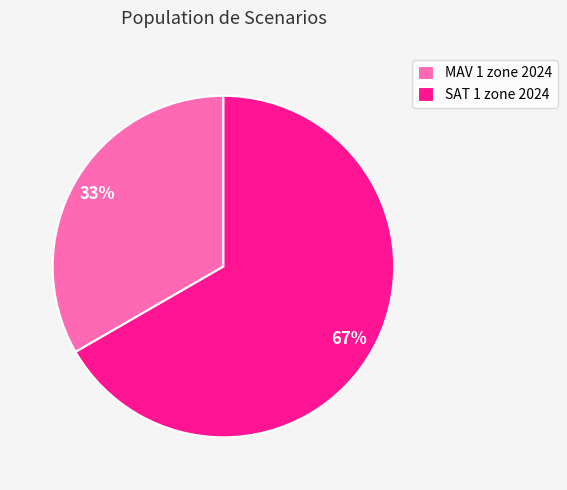

Approximately how many times larger is the value at SAT 1 zone 2024 compared to MAV 1 zone 2024?

2.0